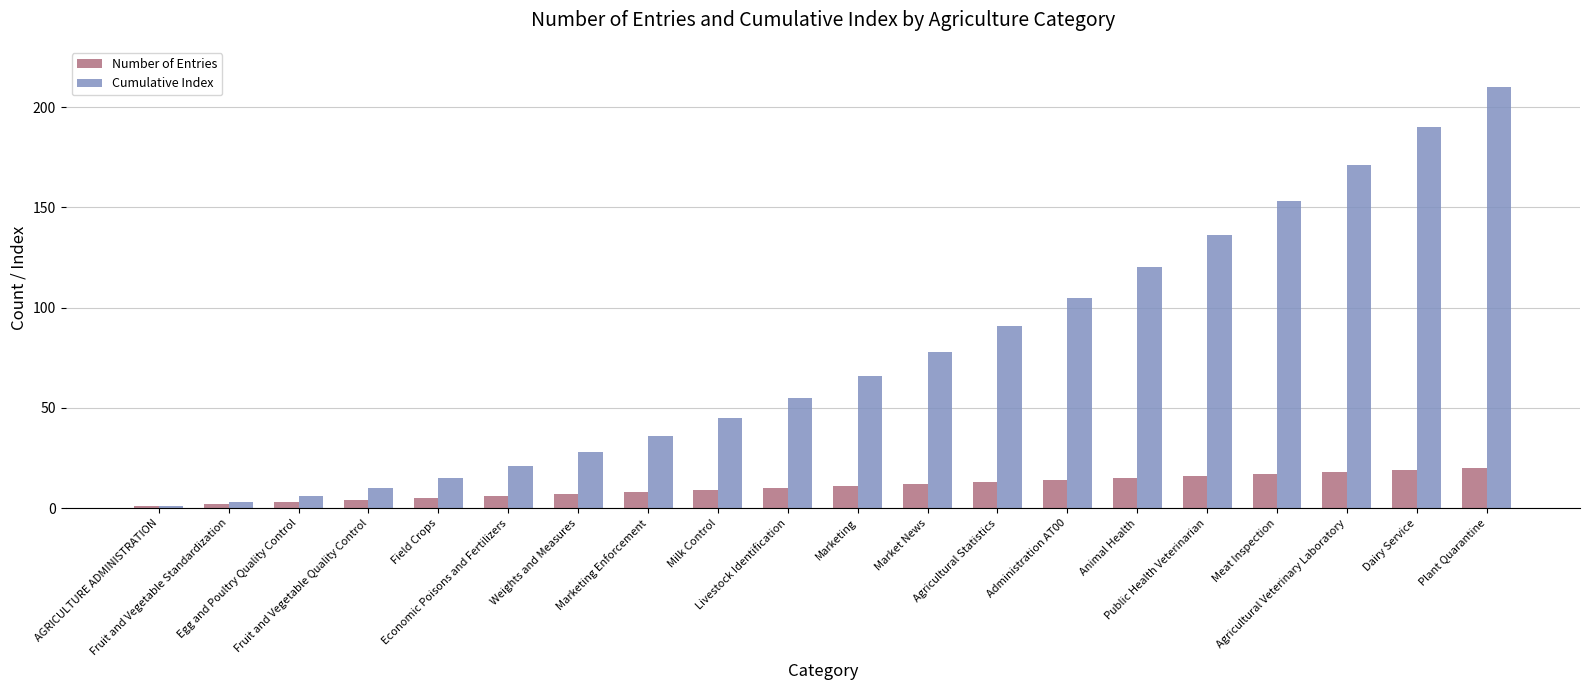

What are all the series names shown in the legend?

Number of Entries, Cumulative Index